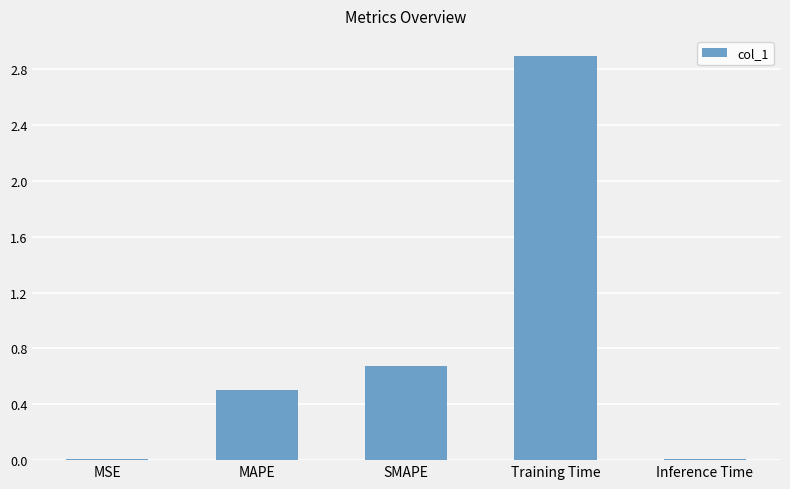

The value at Training Time is 2.9. True or false?

True